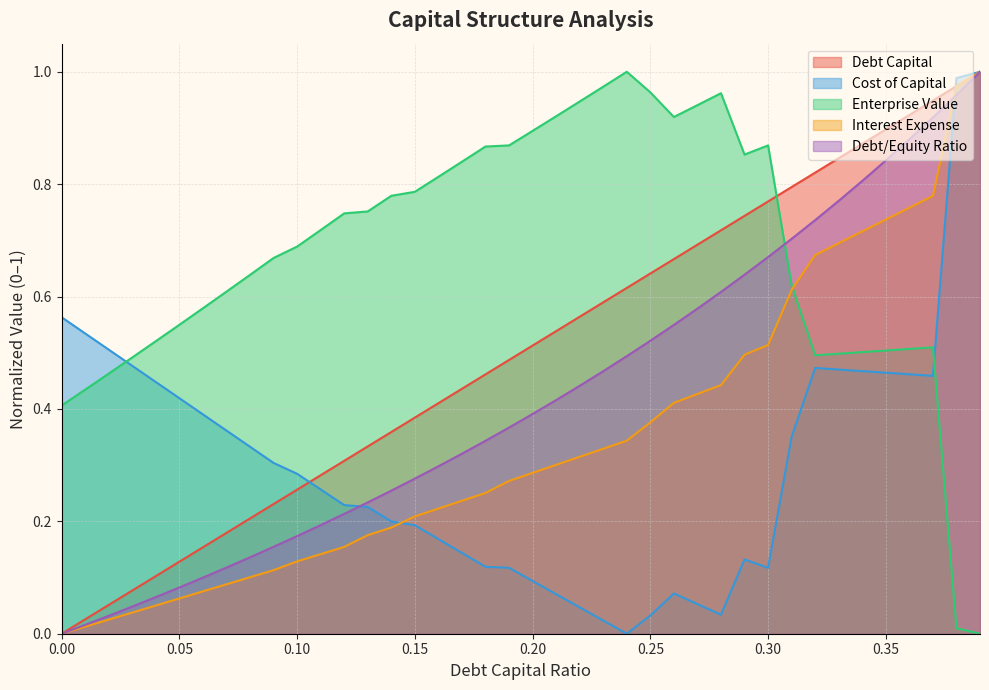

Between 0.09 and 0.35, which series saw the biggest shift?

debt_equity